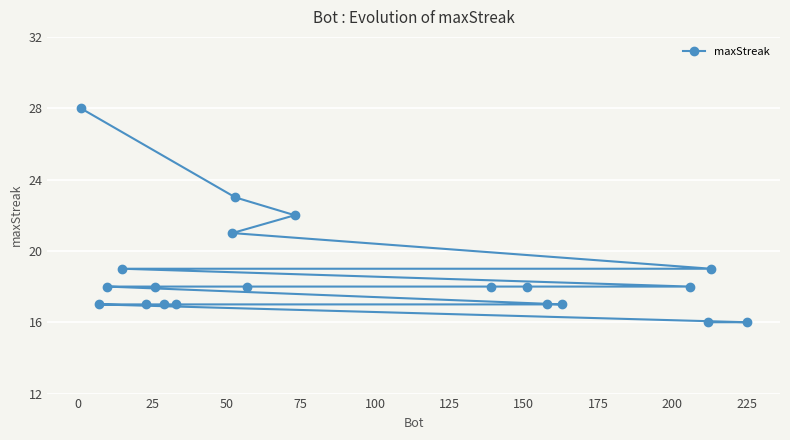

What is the sum of all values?

374